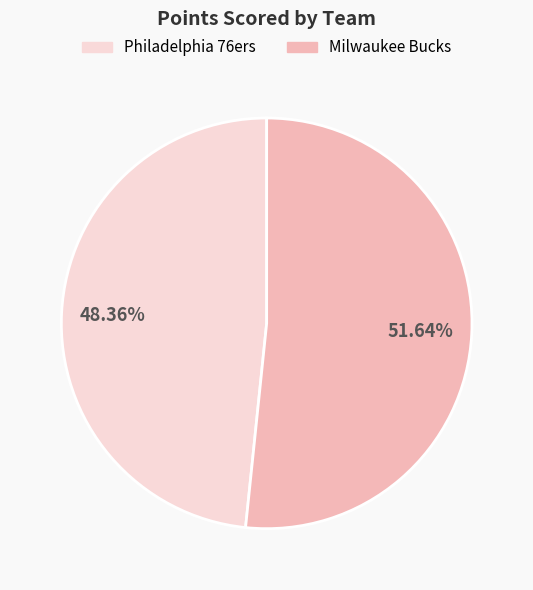

Does Philadelphia 76ers represent more than half of the total?

No